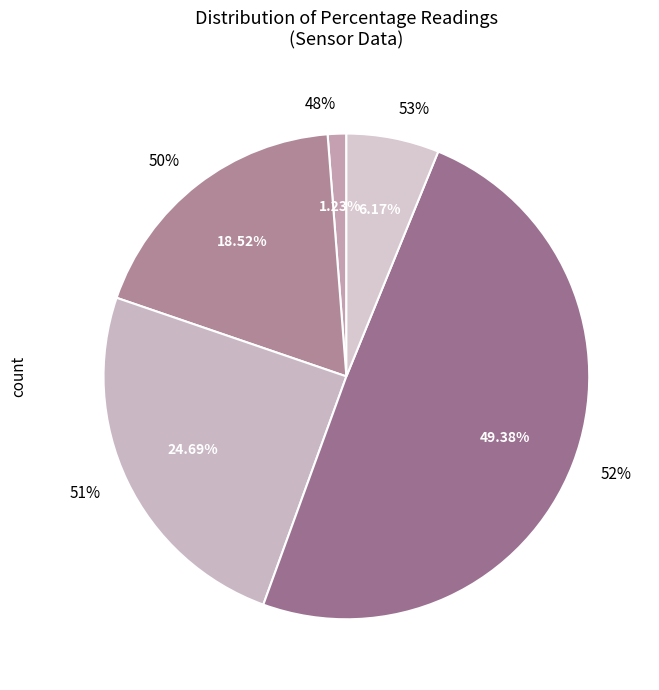

Rank the categories by value from highest to lowest.

52, 51, 50, 53, 48